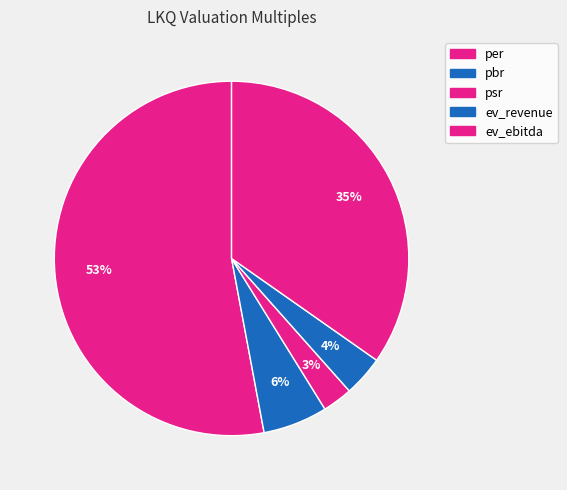

Rank the categories by value from lowest to highest.

psr, ev_revenue, pbr, ev_ebitda, per